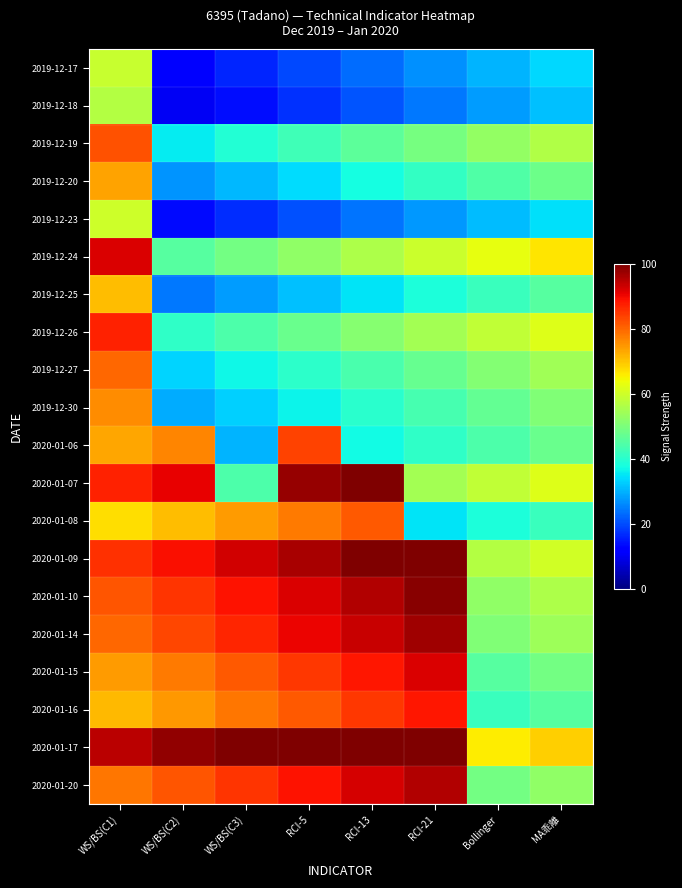

Rank the series at Bollinger from highest to lowest value.

2020-01-17, 2019-12-24, 2020-01-07, 2019-12-26, 2020-01-09, 2019-12-19, 2020-01-10, 2019-12-27, 2020-01-14, 2020-01-20, 2019-12-30, 2020-01-15, 2019-12-20, 2020-01-06, 2020-01-16, 2019-12-25, 2020-01-08, 2019-12-23, 2019-12-17, 2019-12-18